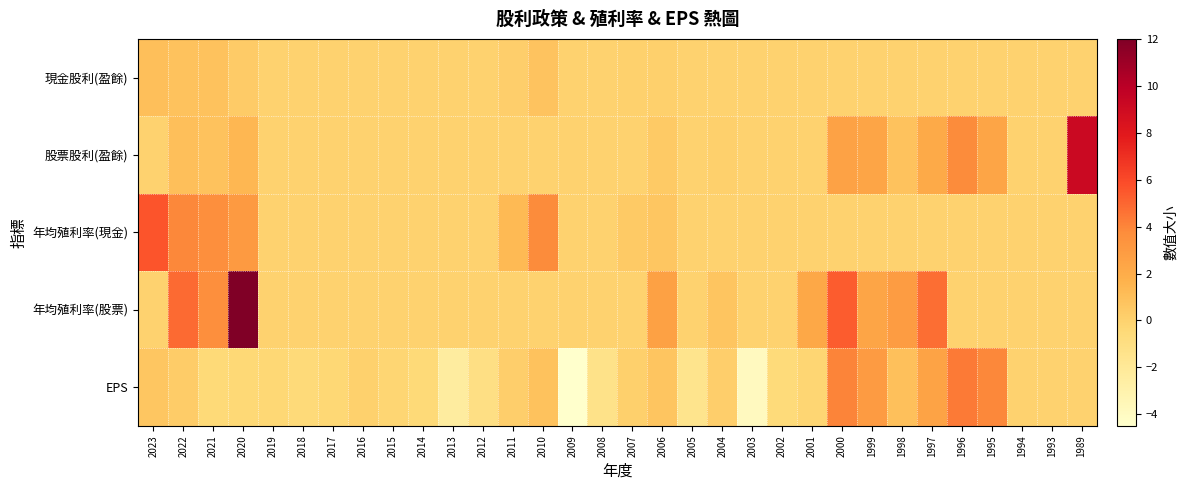

Which series has the largest total across all categories?

年均殖利率(股票)